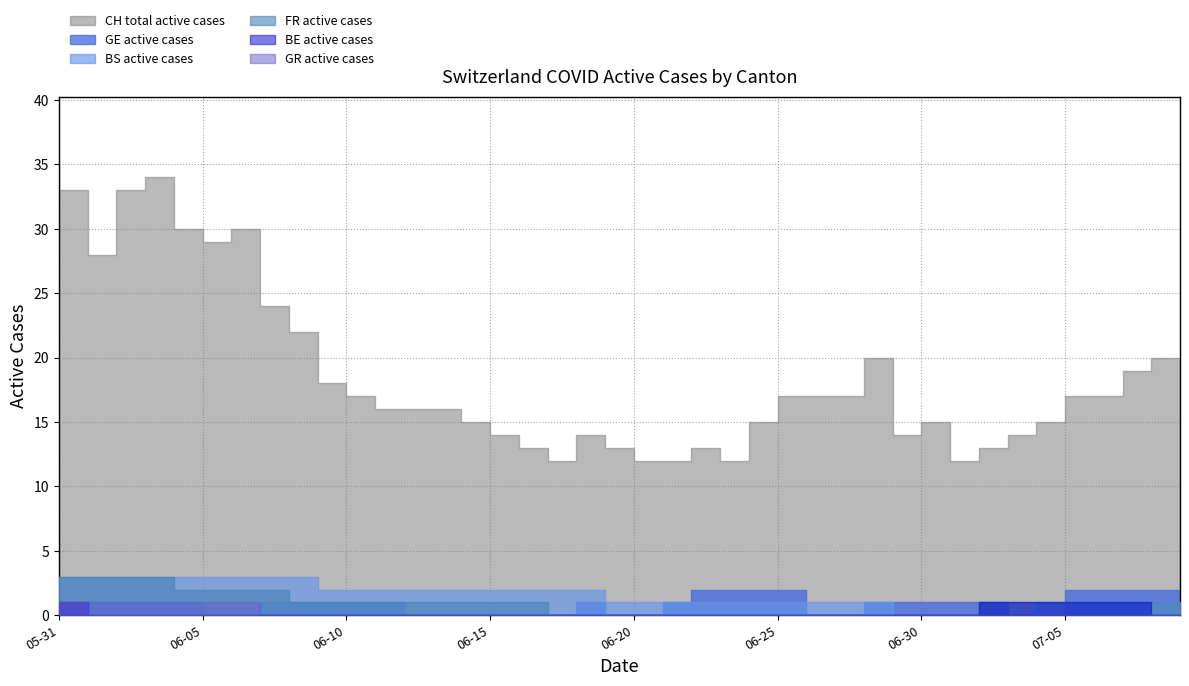

Which category has the lowest value across all series?

2020-06-02